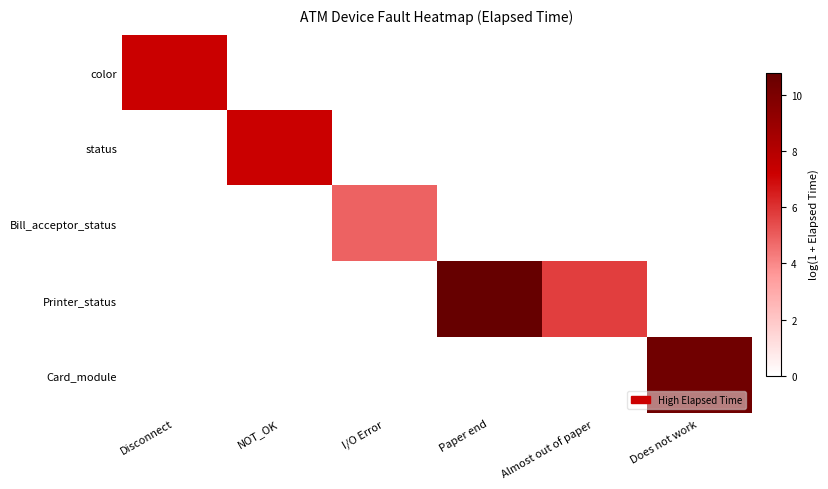

Which has a higher value, Does not work or Paper end?

Does not work